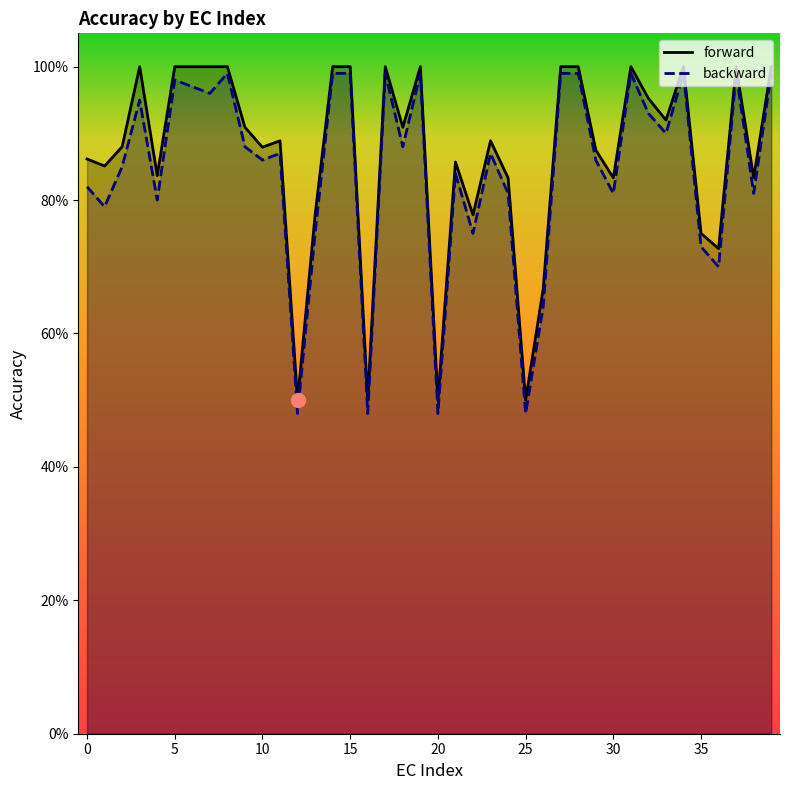

Does the chart have visible grid lines?

No